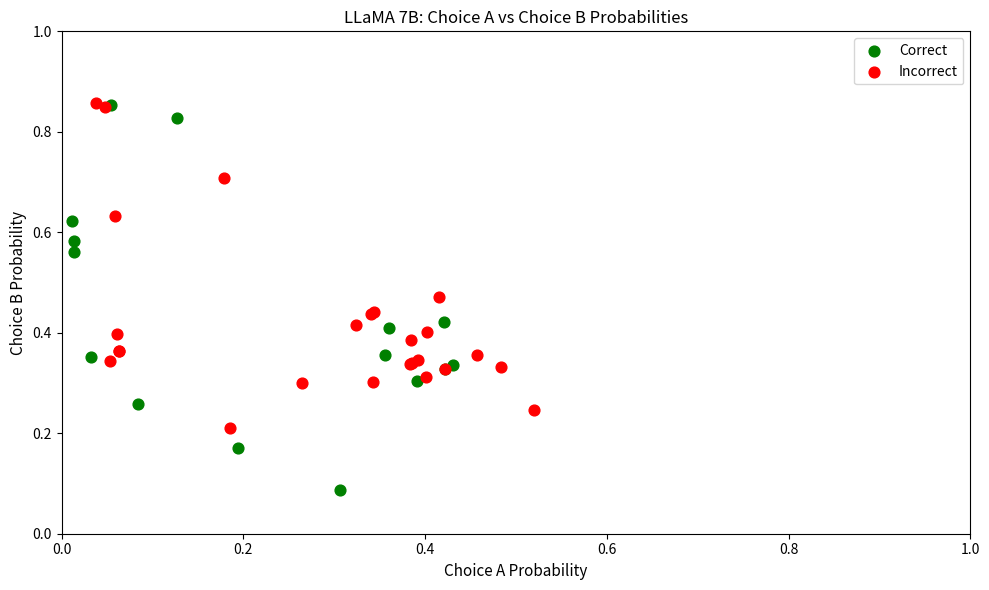

Which series reaches the minimum Y coordinate?

Correct